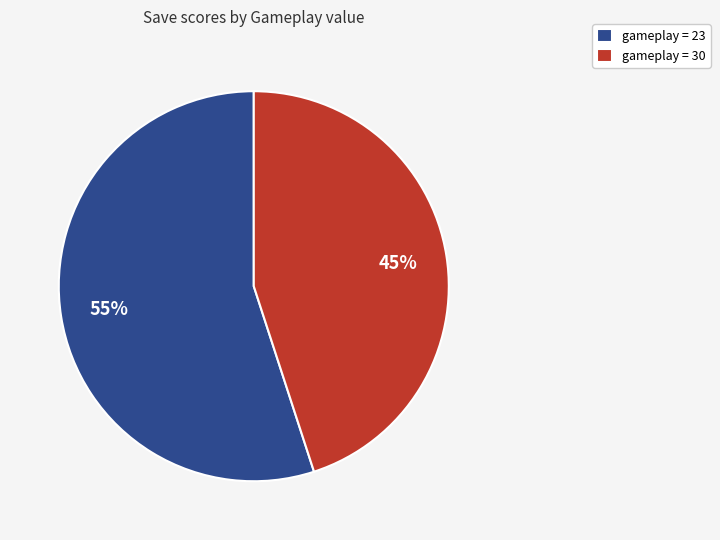

To the nearest percent, what percentage of the pie is gameplay = 30?

45%